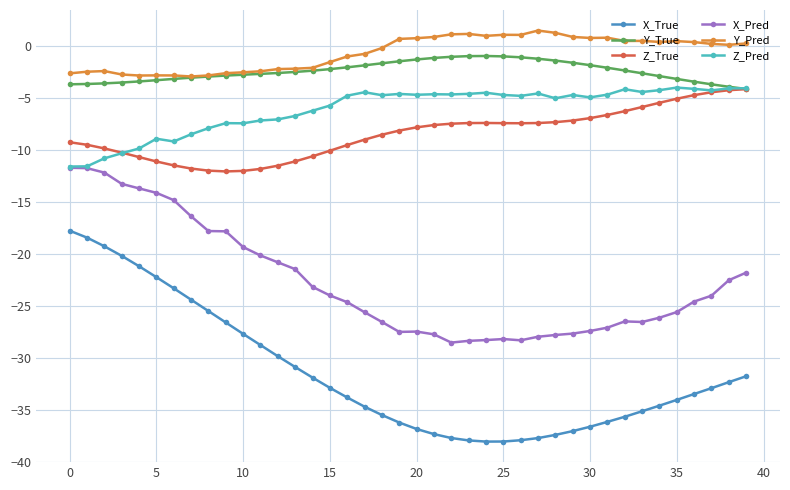

What are all the series names shown in the legend?

X_True, Y_True, Z_True, X_Pred, Y_Pred, Z_Pred